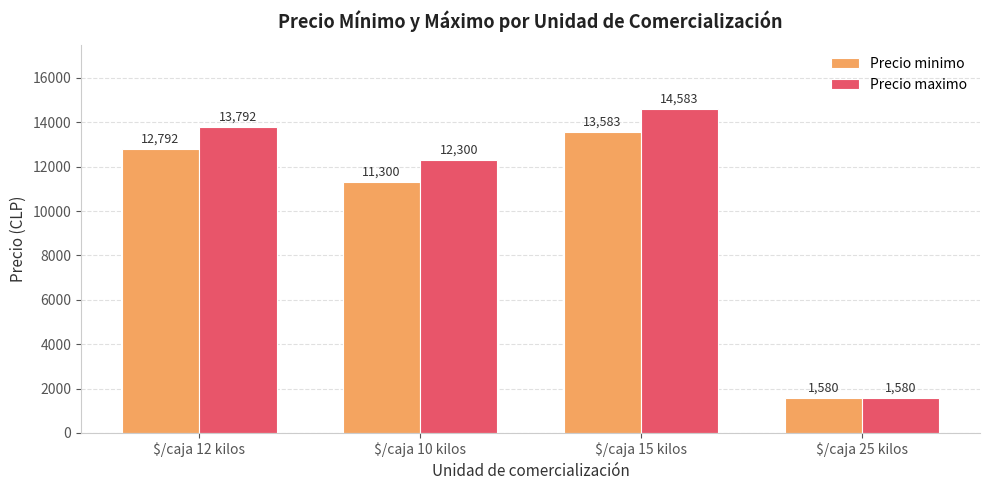

What is the approximate value of Precio minimo at $/caja 25 kilos?

1580